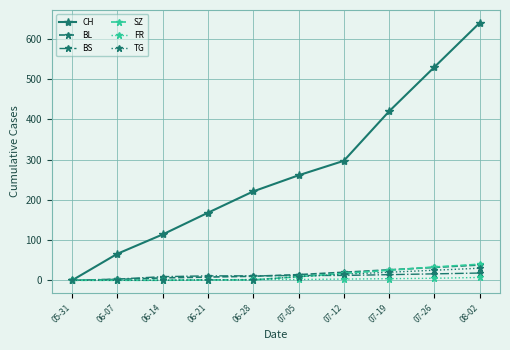

What are all the series names shown in the legend?

CH, BL, BS, SZ, FR, TG